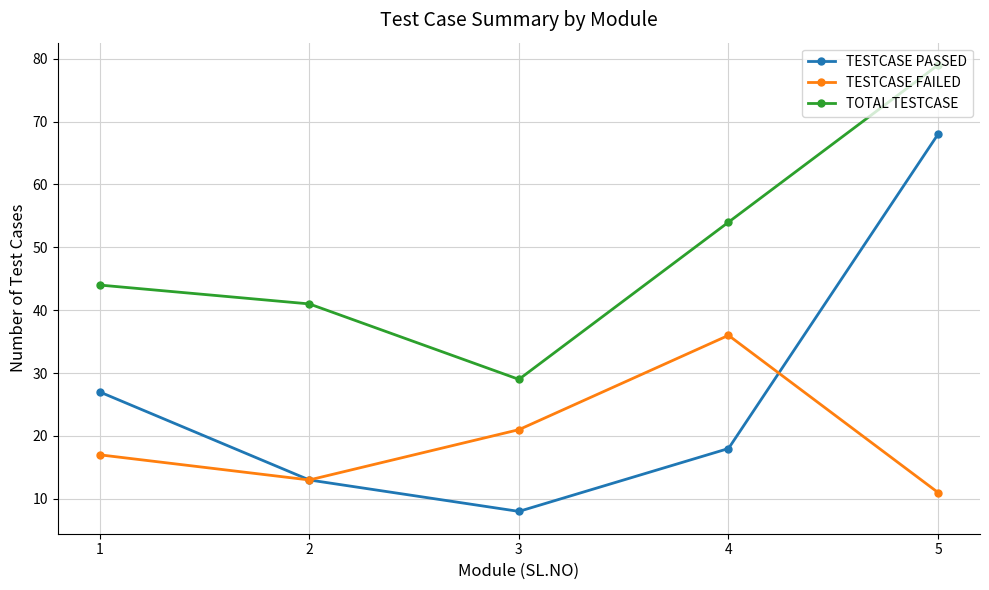

Between 2 and 5, which series saw the biggest shift?

TESTCASE PASSED